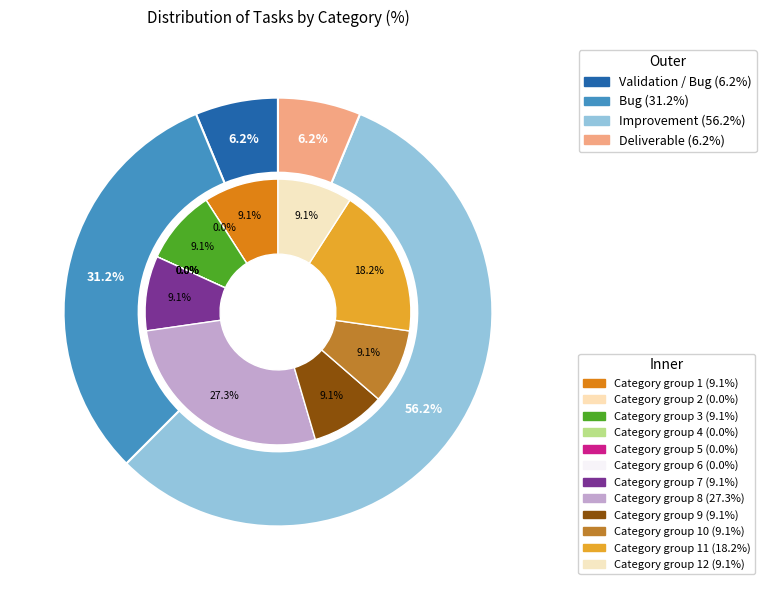

True or false: Deliverable accounts for 6% of the total.

True